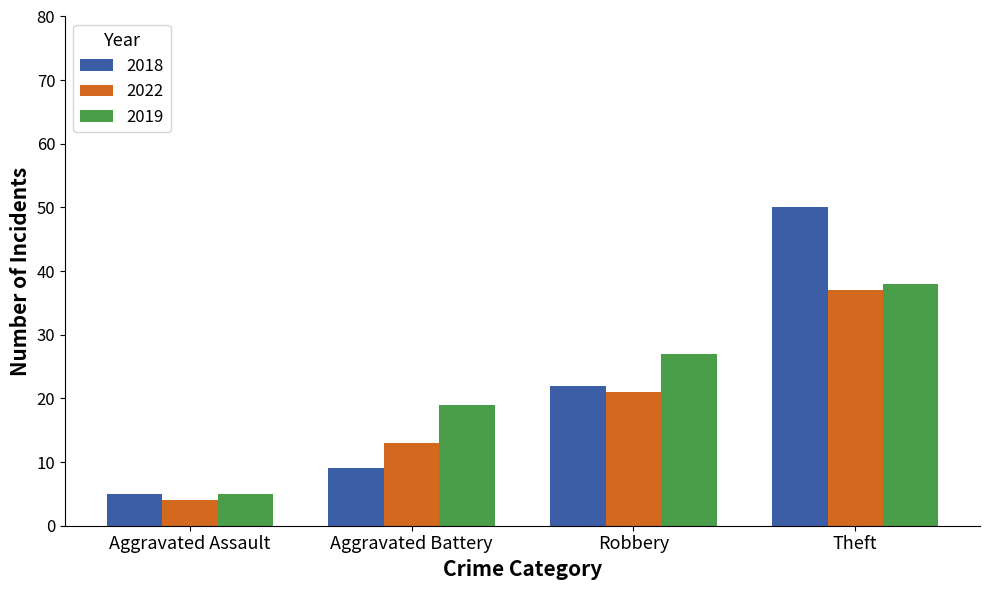

Is the value of 2018 at Robbery greater than the value of 2022 at Theft?

No